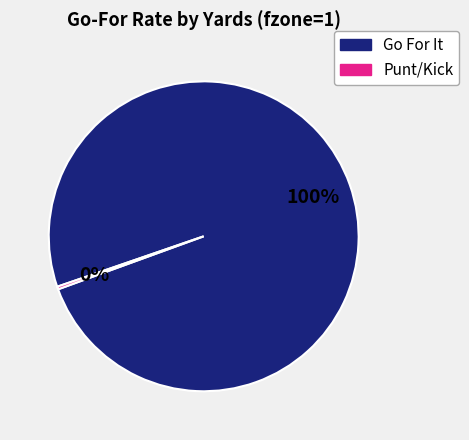

Is there any slice that represents more than half of the pie?

Yes